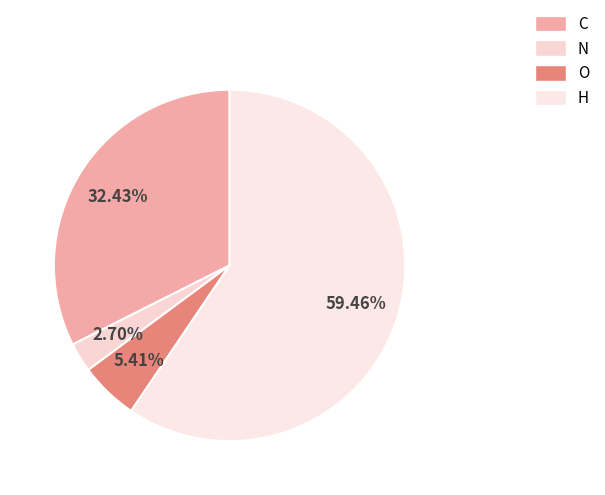

To the nearest percent, what portion does C represent?

32%